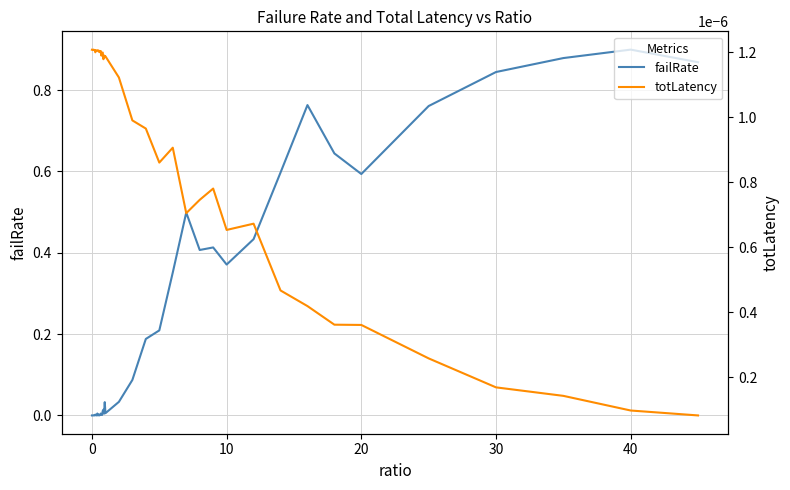

The failRate series shows 0.6 at 20. True or false?

True